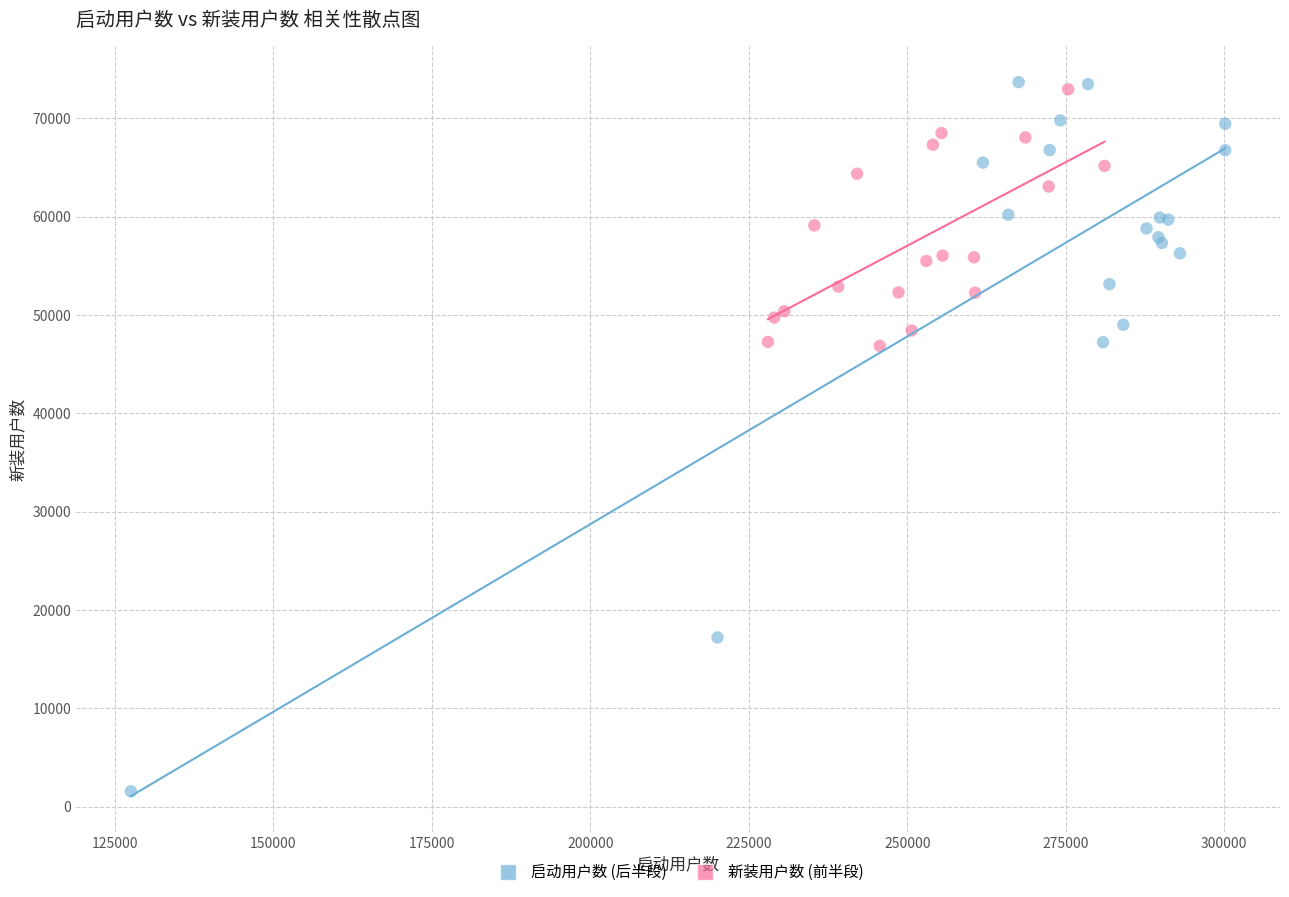

Which series reaches the minimum Y coordinate?

启动用户数 (后半段)